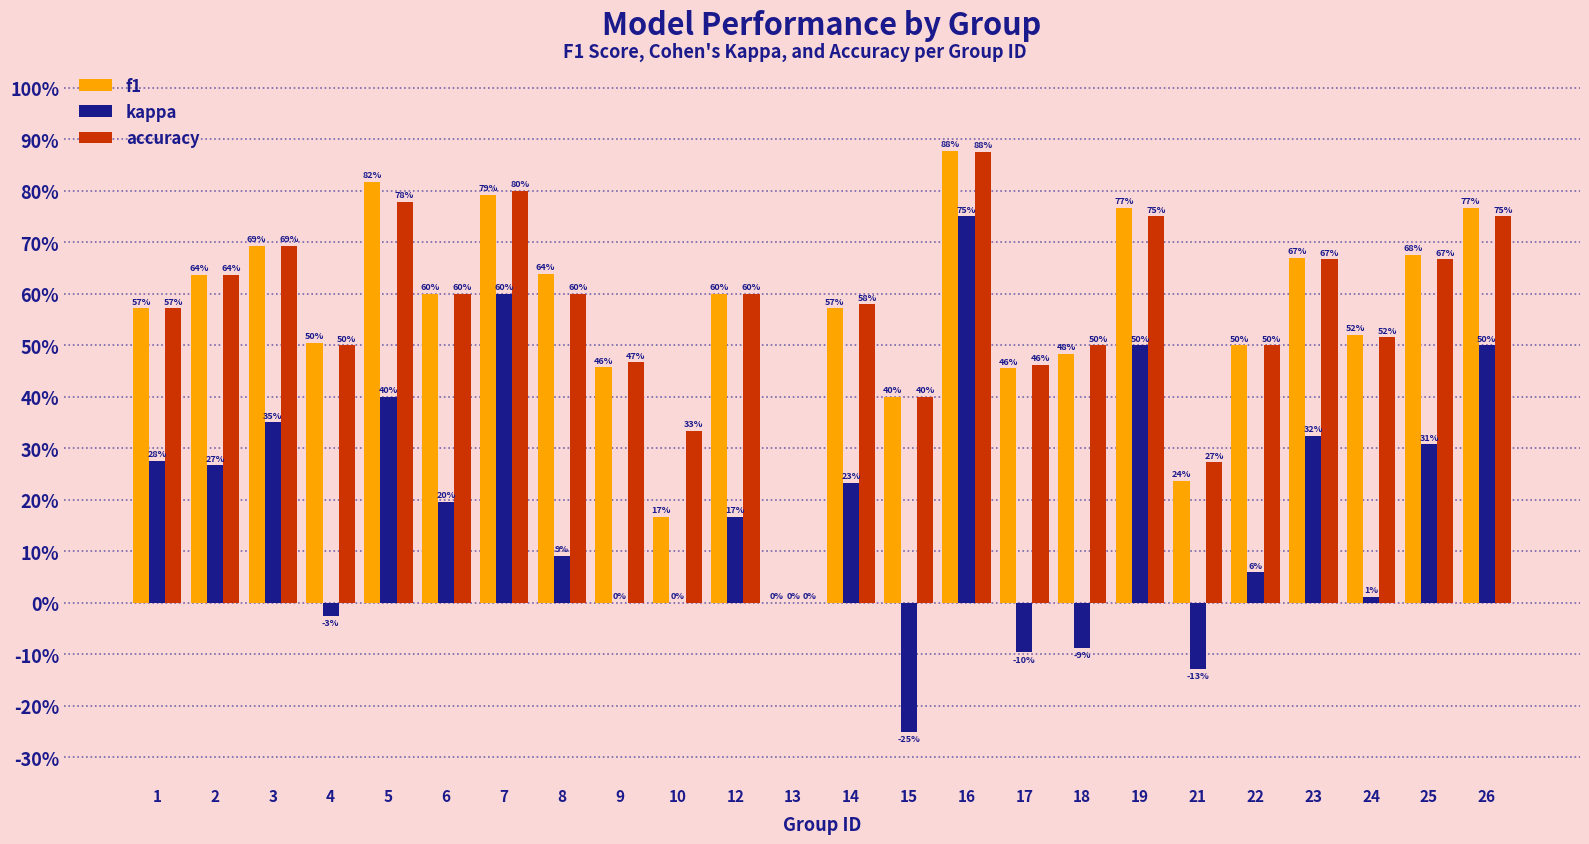

What is the approximate value of accuracy at 12?

0.6